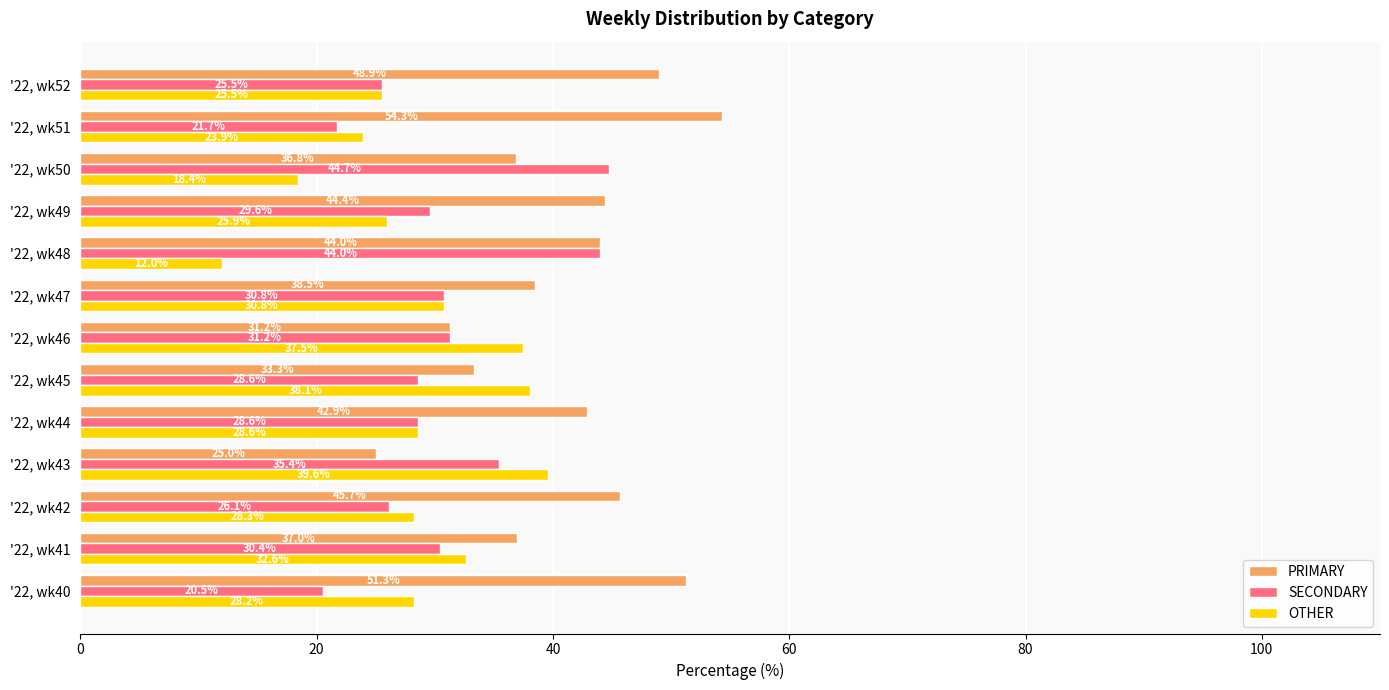

What is the sum of all OTHER values?

369.4